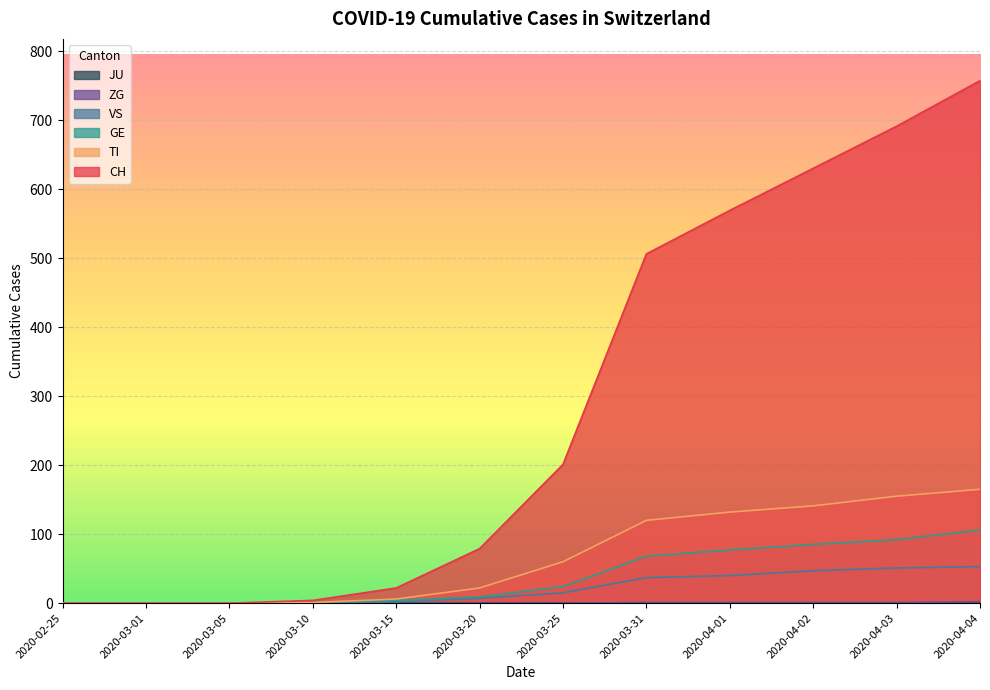

At which label does VS first exceed 15?

2020-03-31